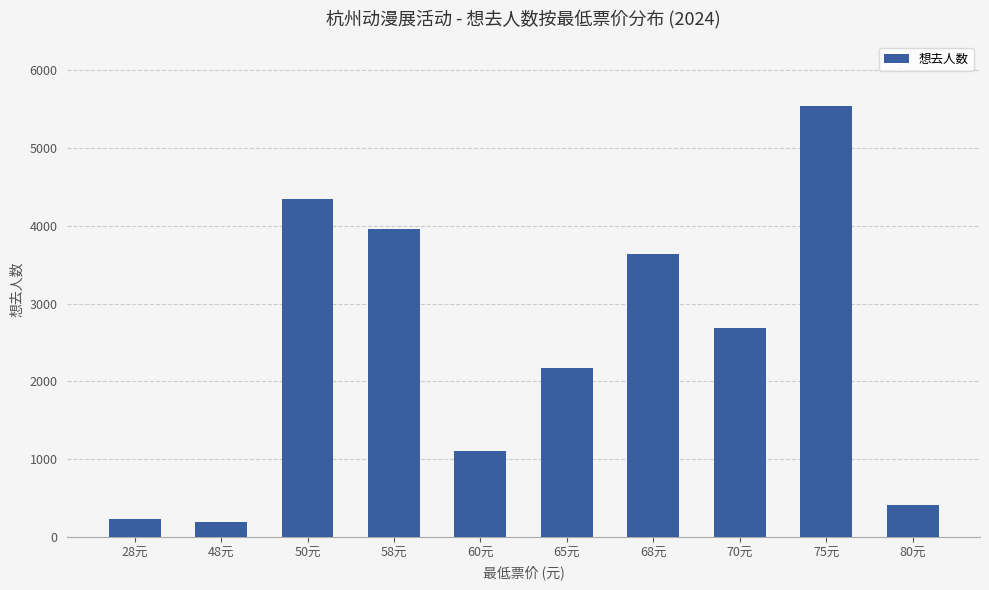

Are the bars horizontal?

No